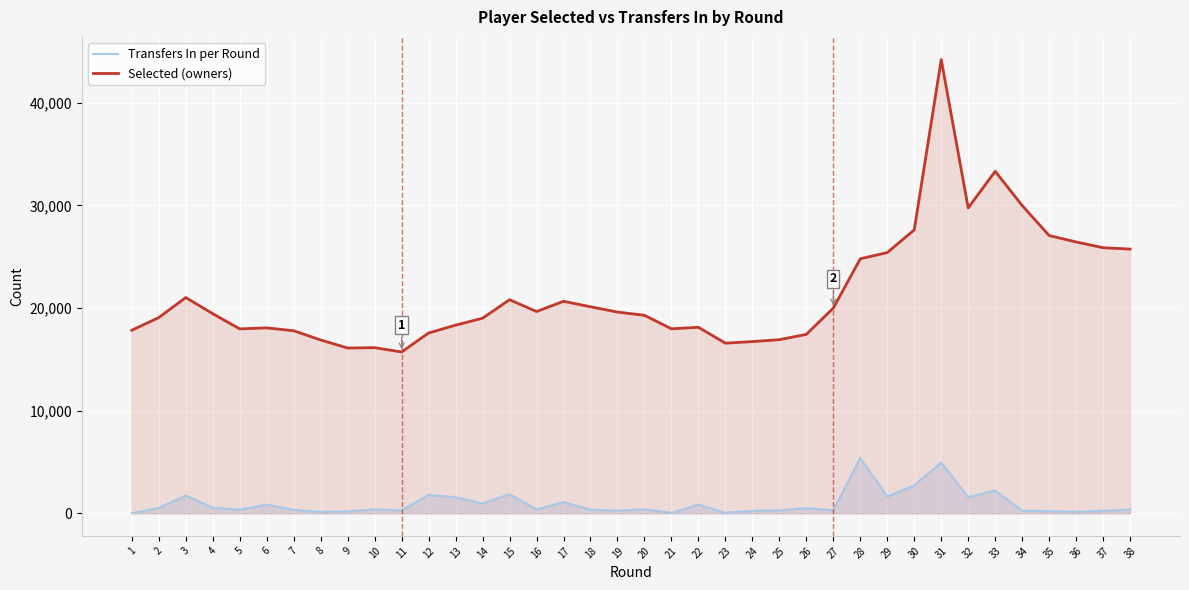

At 26, list the series in order from smallest to largest.

Transfers In per Round, Selected (owners)